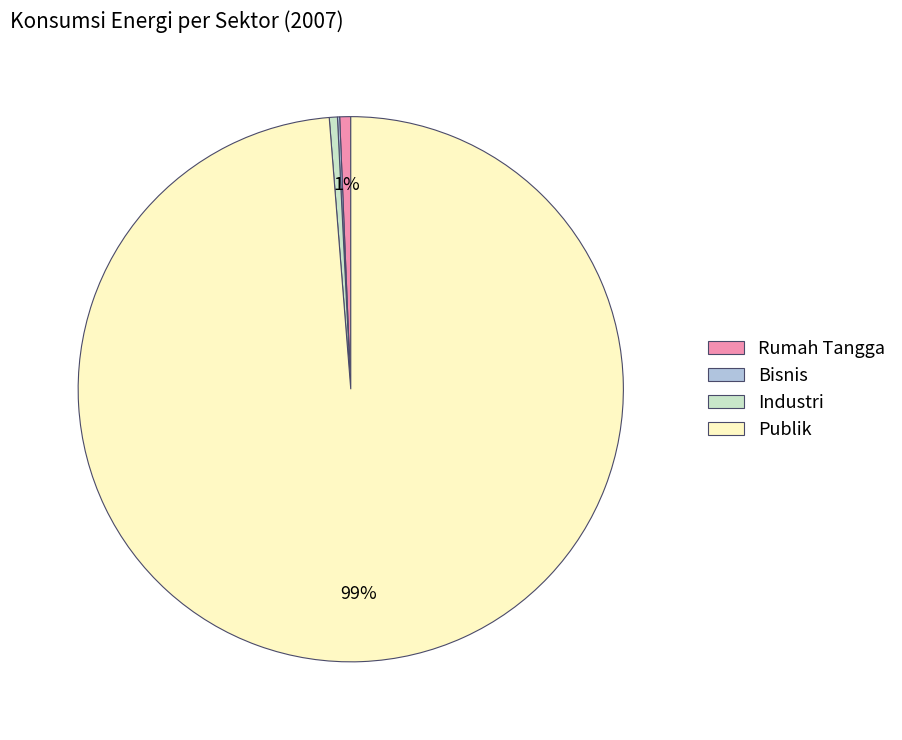

To the nearest percent, what is the difference between the largest and smallest slice percentages?

99%